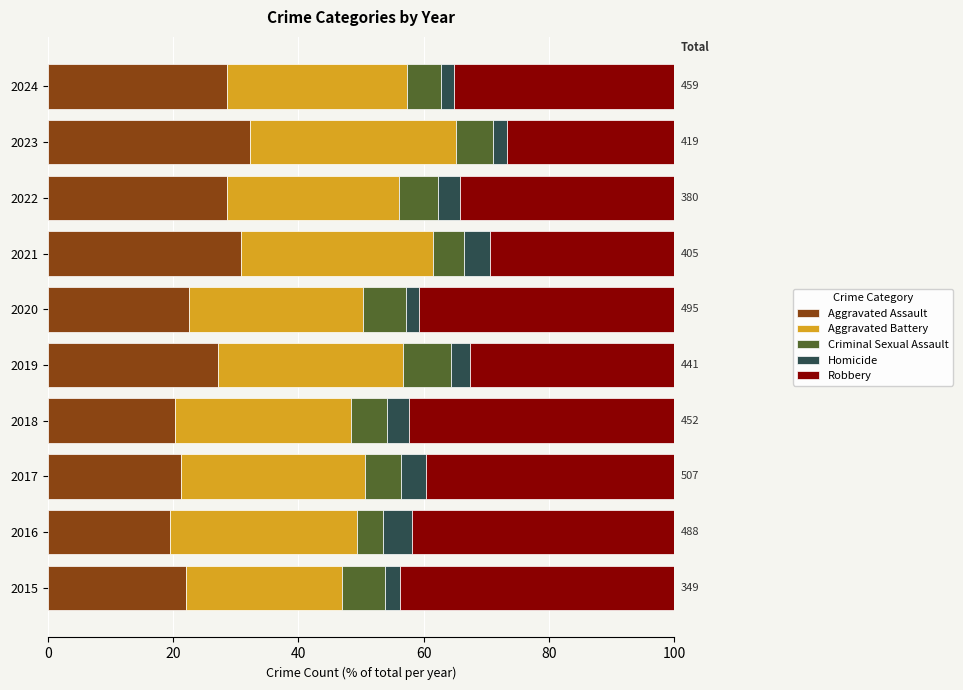

What is the total value across all series at 2018?

100.0